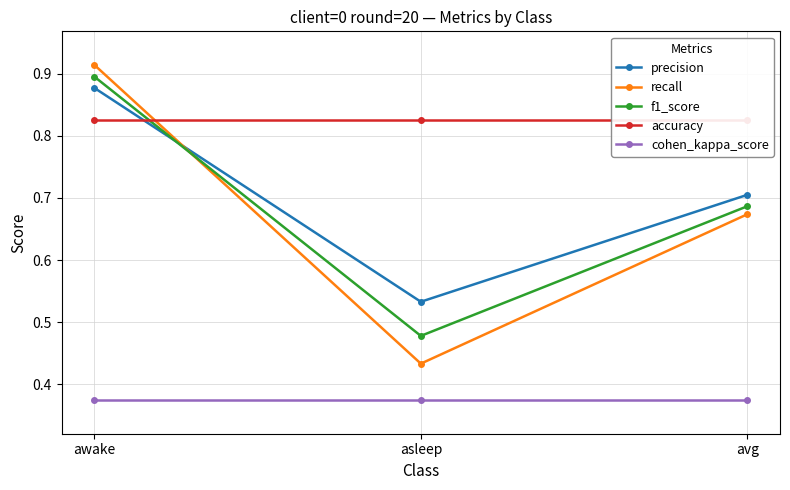

True or false: recall has a value of 0.7 at avg.

True